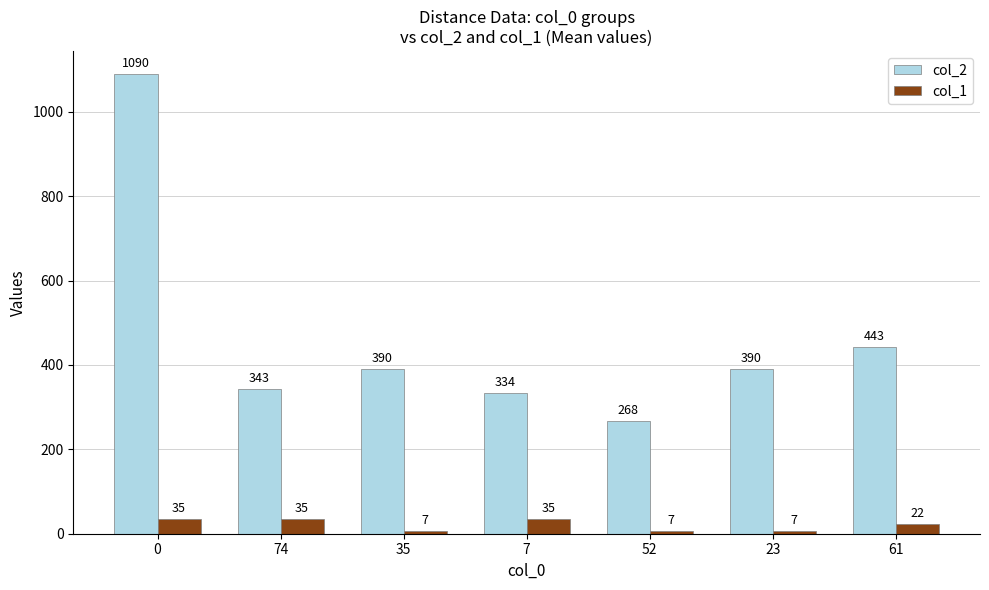

Which series has the widest spread of values?

col_2